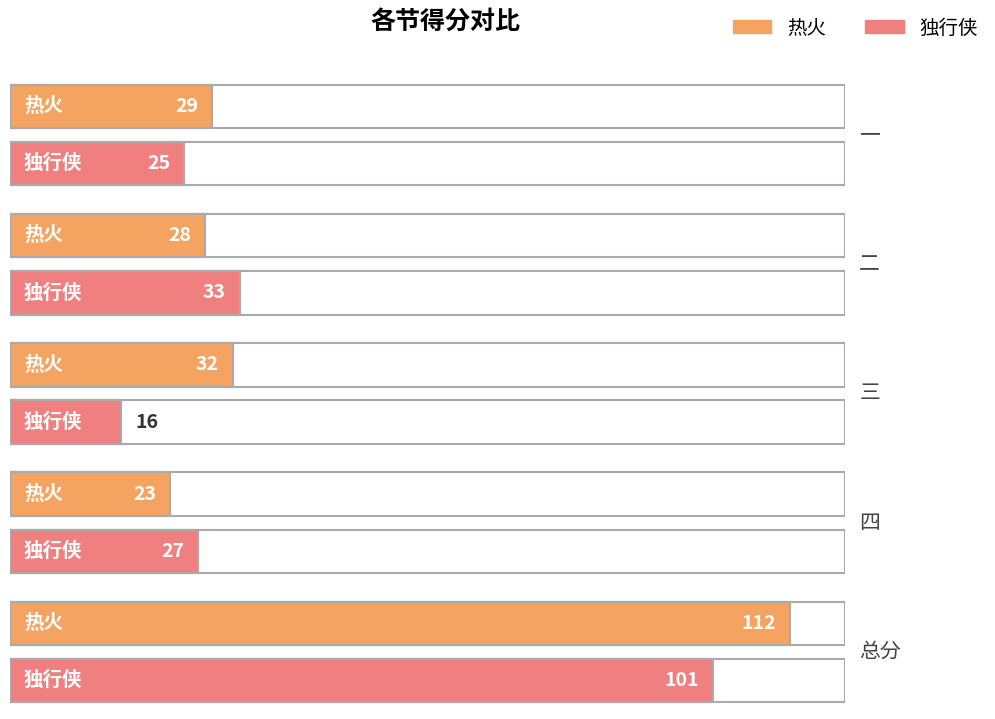

What is the label of the 2nd bar from the left?

二